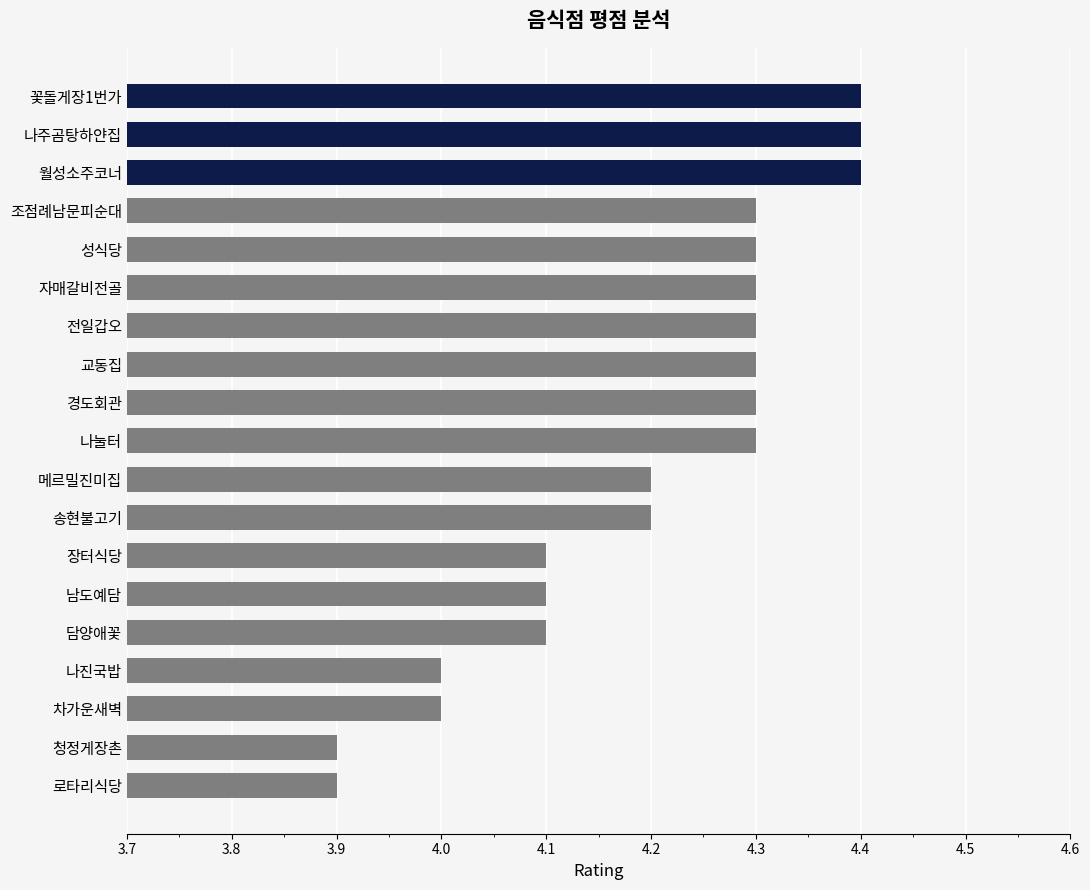

What is the maximum value shown in the chart?

4.4